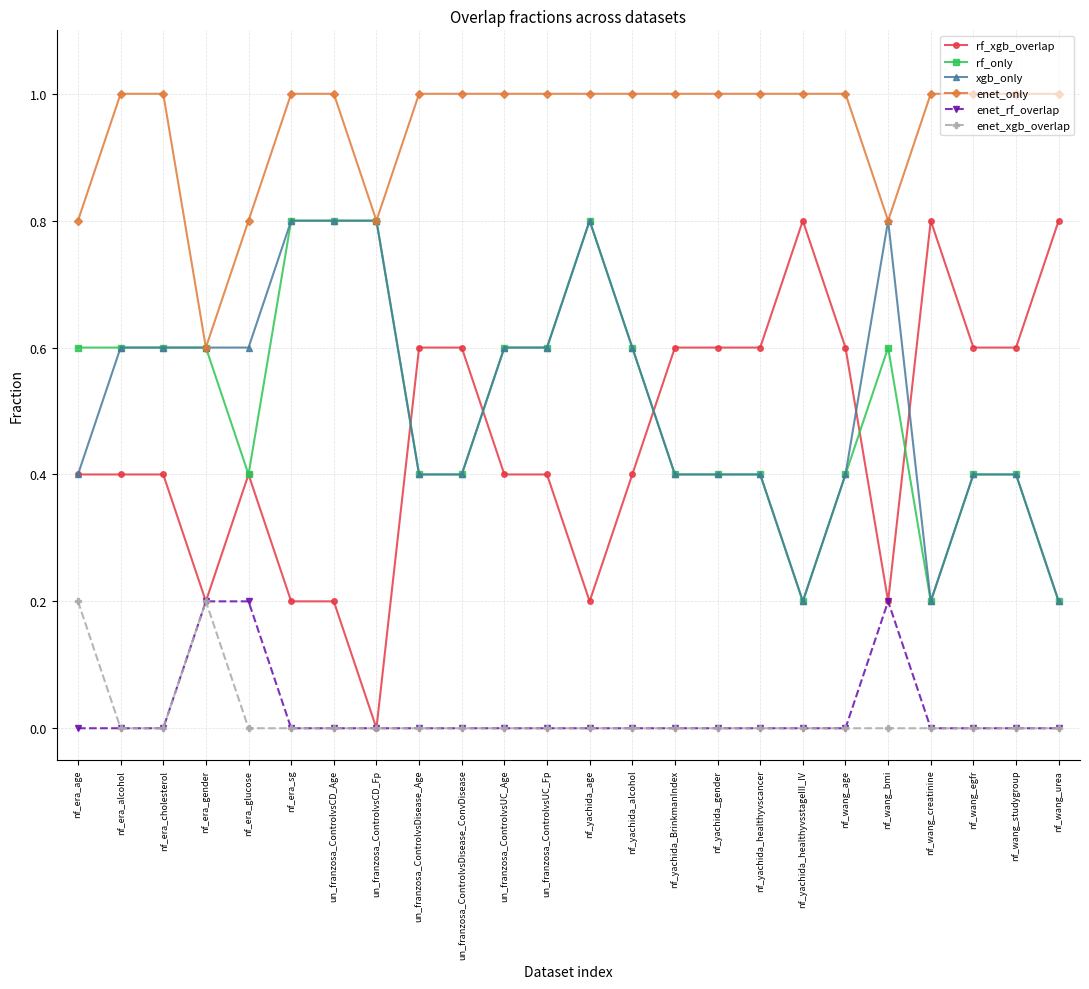

Which series has the largest range (max minus min)?

rf_xgb_overlap